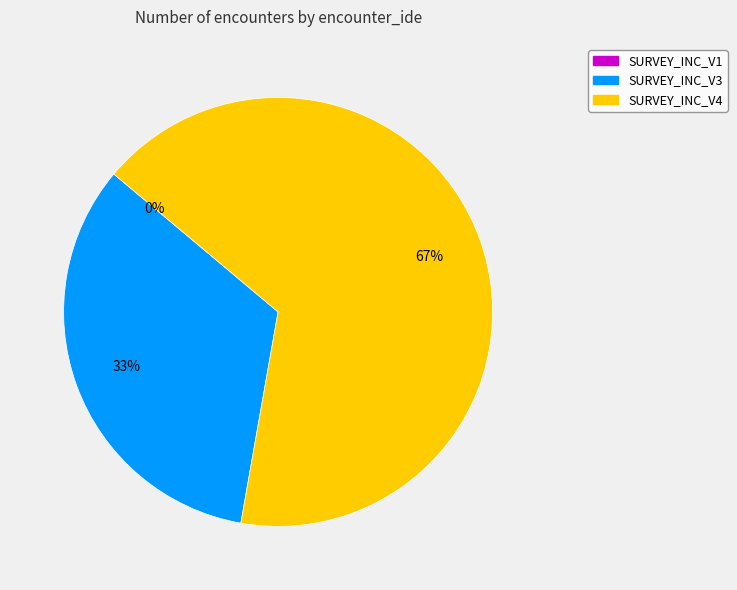

To the nearest percent, what is the average slice percentage?

33%